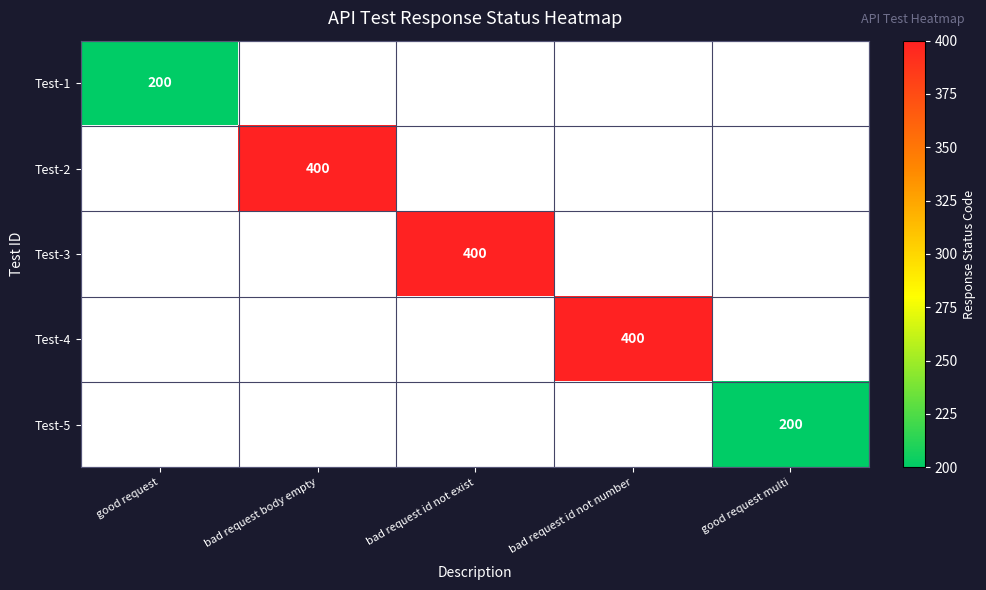

Is it true that Test-1 equals 200.0 at good request?

True